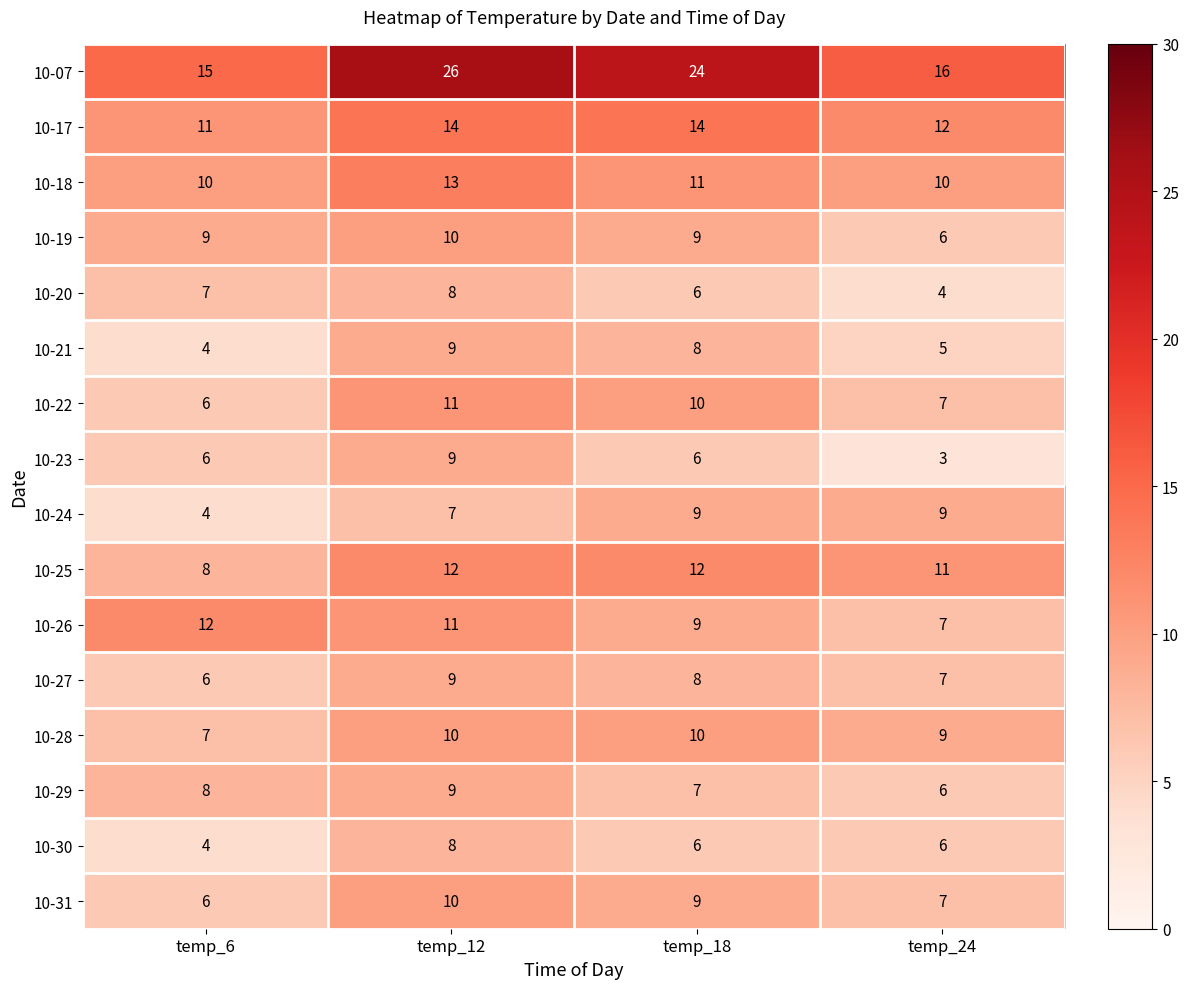

The value of 10-23 at temp_12 is 9. True or false?

True